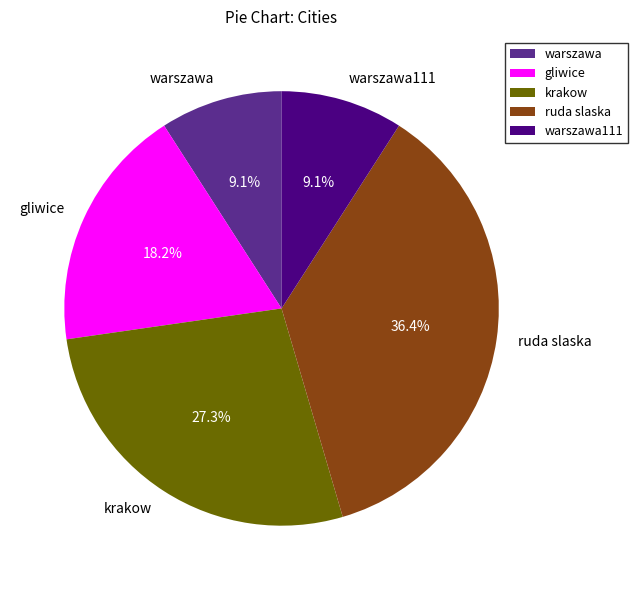

To the nearest percent, what is the average slice percentage?

20%